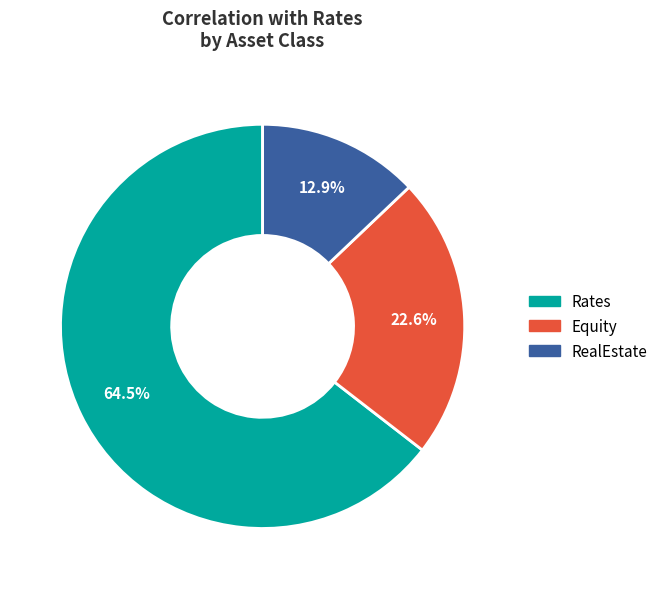

Combined, what portion of the pie is Rates and RealEstate?

77.4%